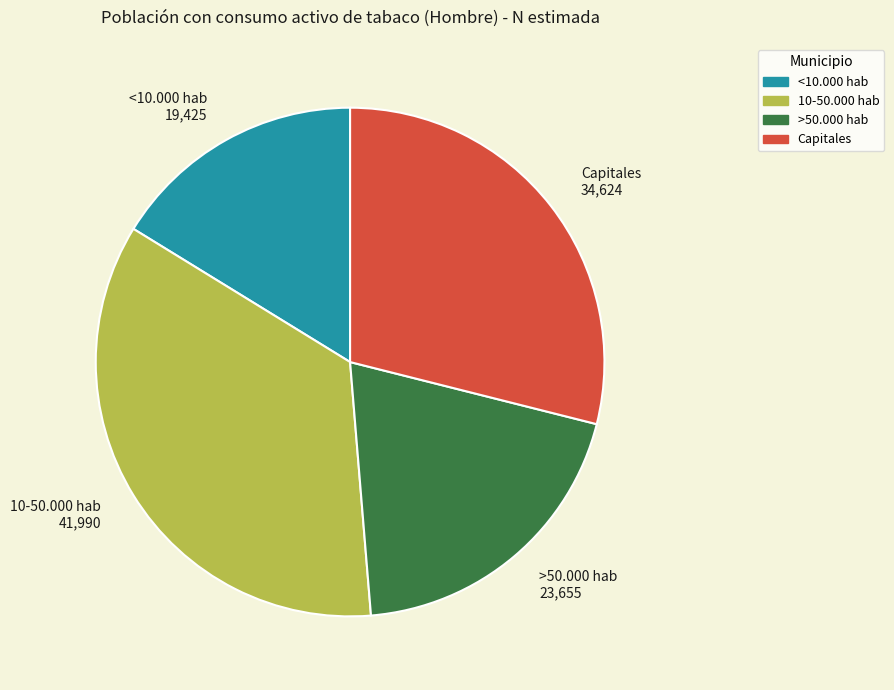

What is the largest slice in the pie chart?

10-50.000 hab